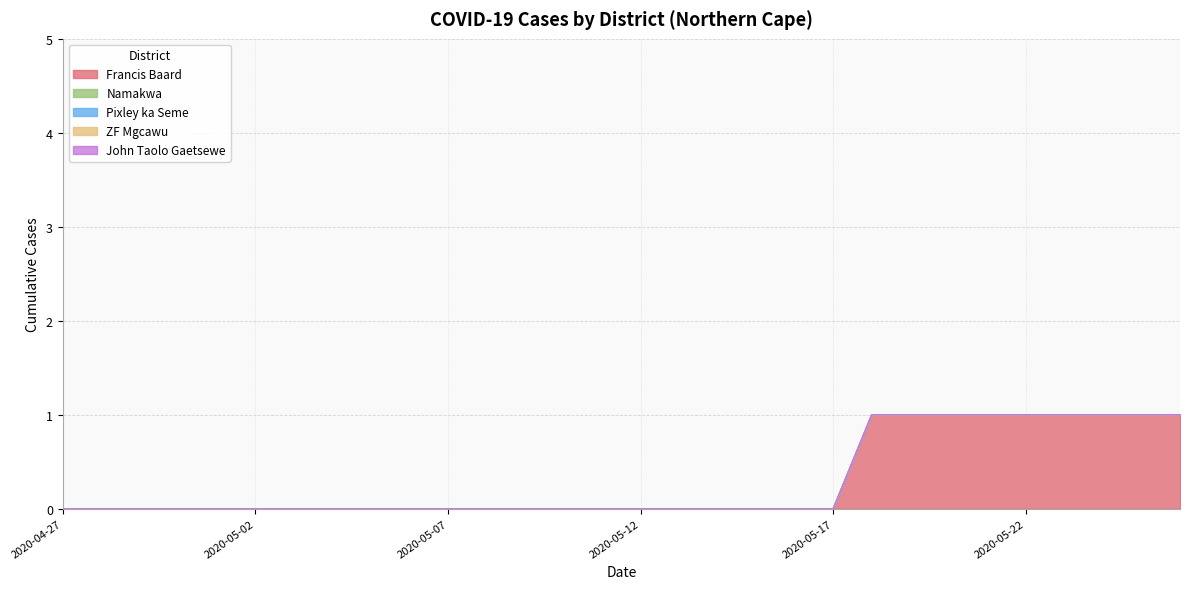

Count the number of data series in this chart.

5